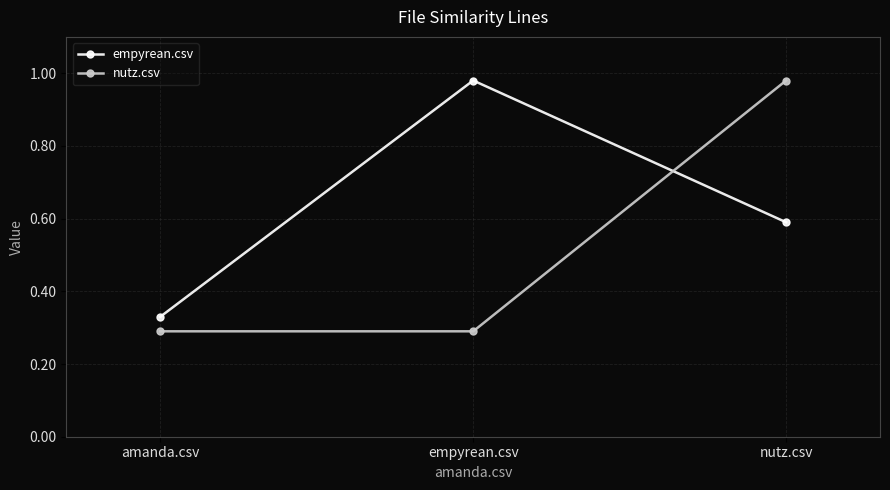

At which label does nutz.csv reach its peak?

nutz.csv